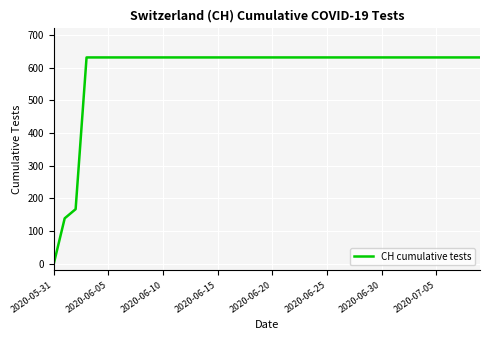

What is the difference between the maximum and minimum values?

631